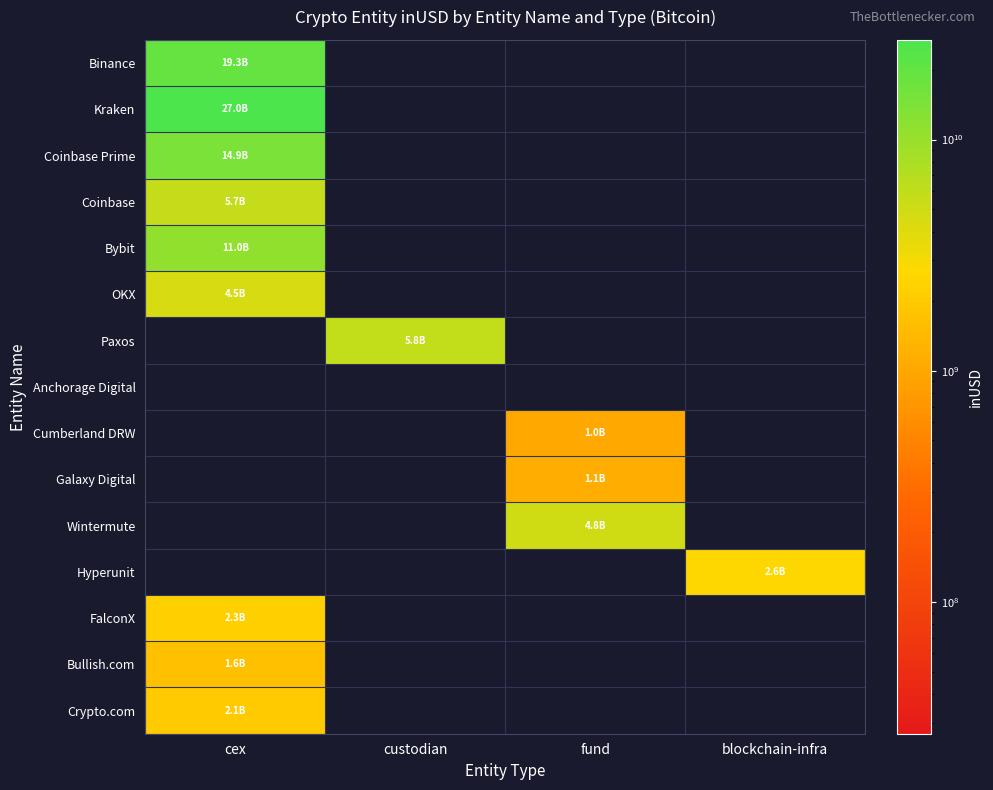

Which has a higher value, blockchain-infra or cex?

cex